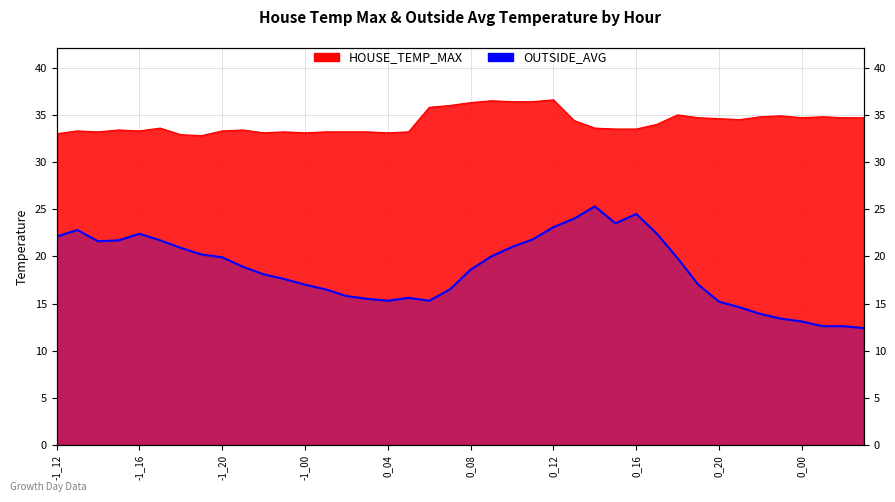

How many data points does each series have?

40